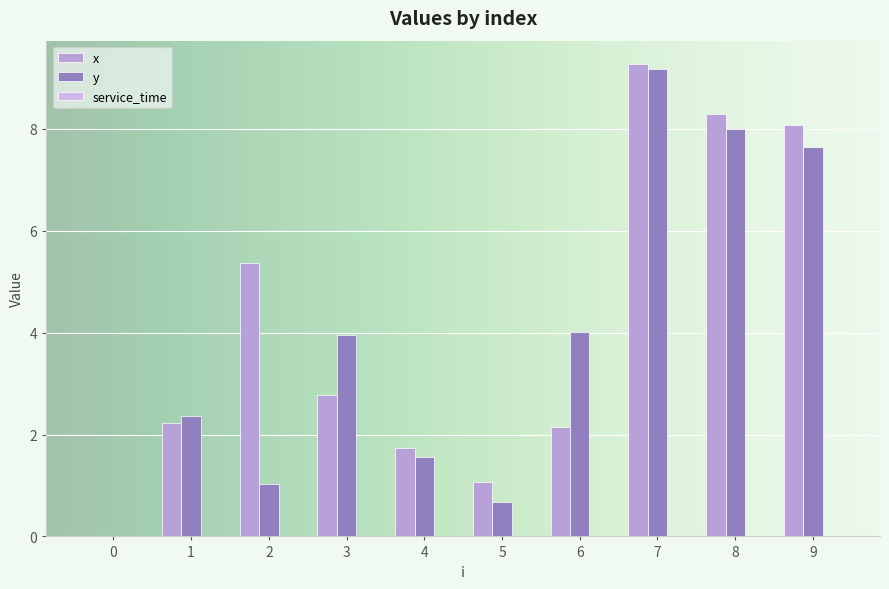

How many values in the y series exceed 3?

5